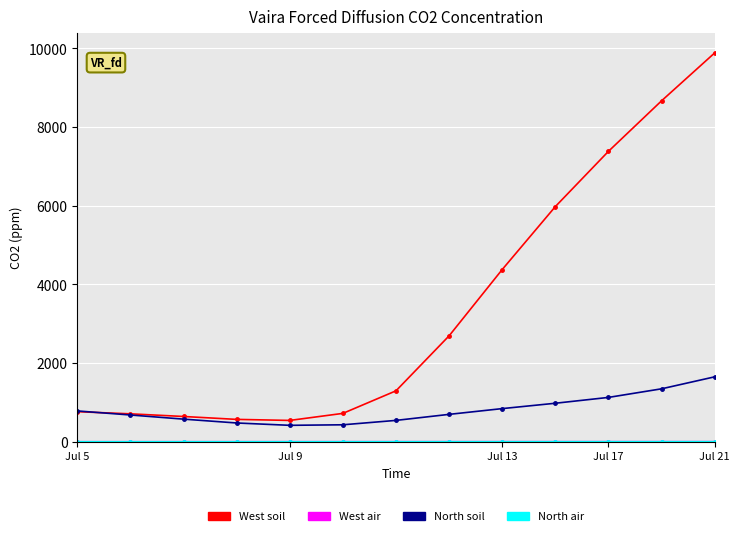

What is the value of the West soil point at the 10th from the left?

5979.0